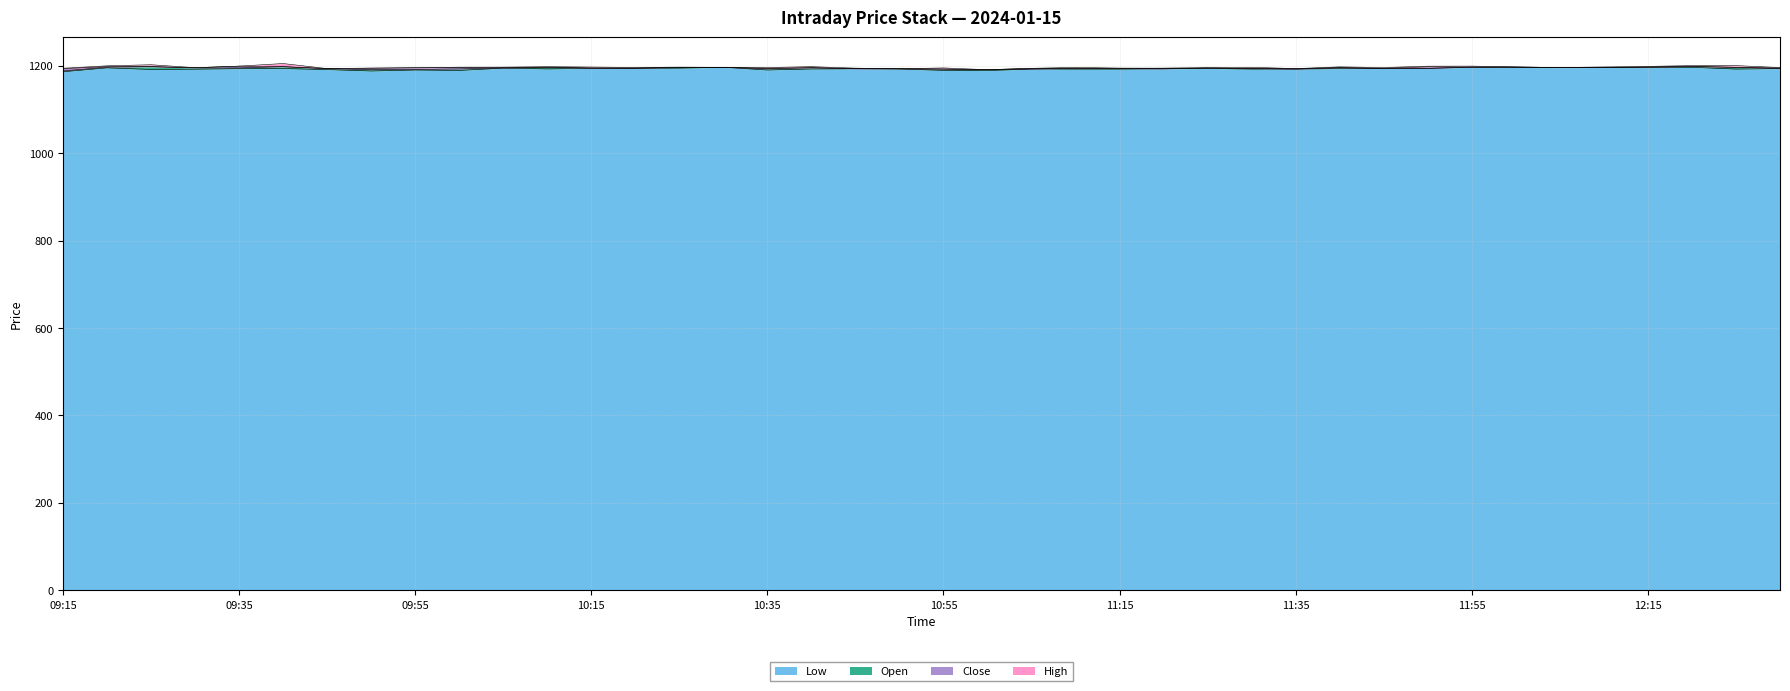

At which label does Open first exceed 1194?

09:20